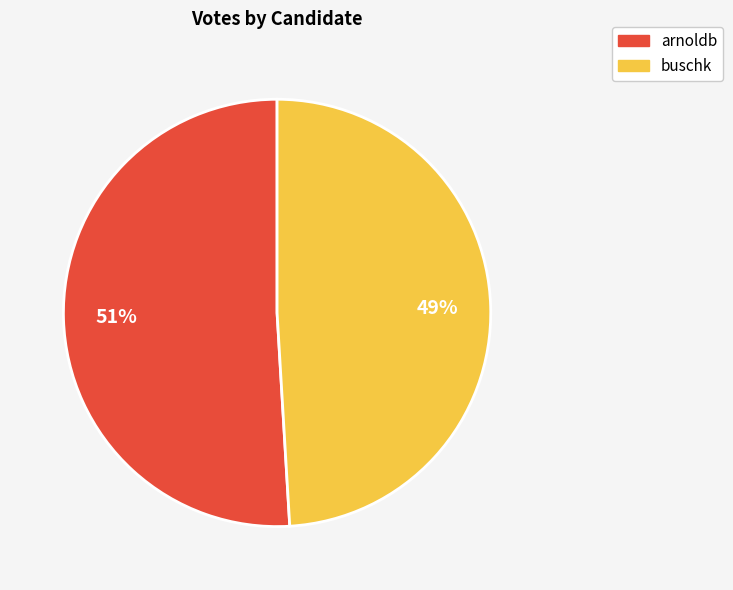

Does buschk account for over 50% of the chart?

No